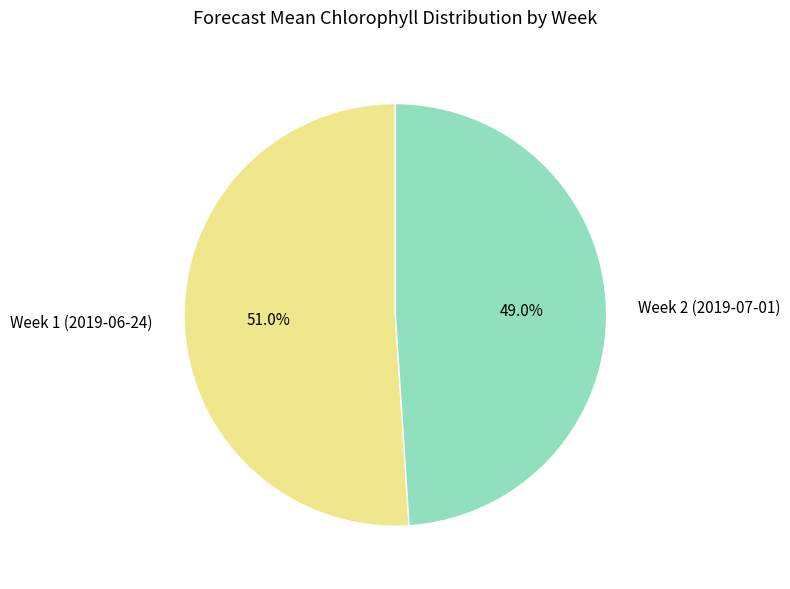

Is the sum of Week 1 (2019-06-24) and Week 2 (2019-07-01) greater than half?

Yes